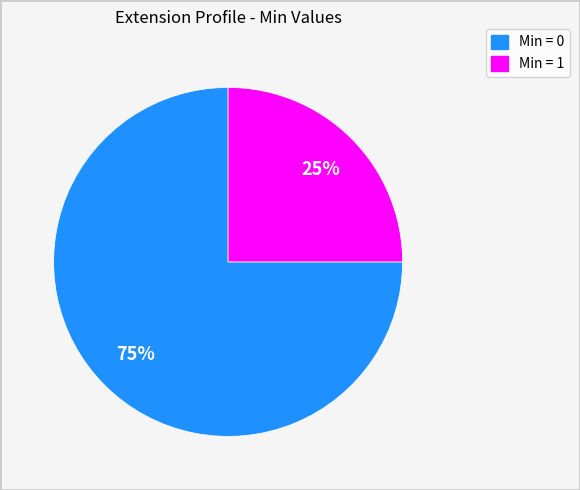

To the nearest percent, what is the average slice percentage?

50%